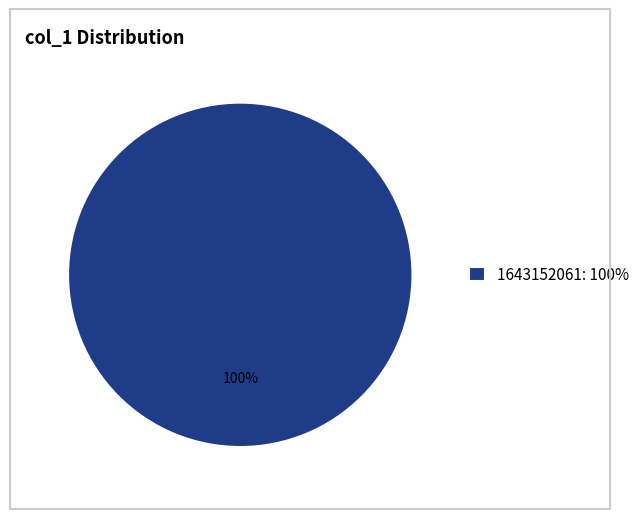

True or false: 1643152061: 100% accounts for 100% of the total.

True